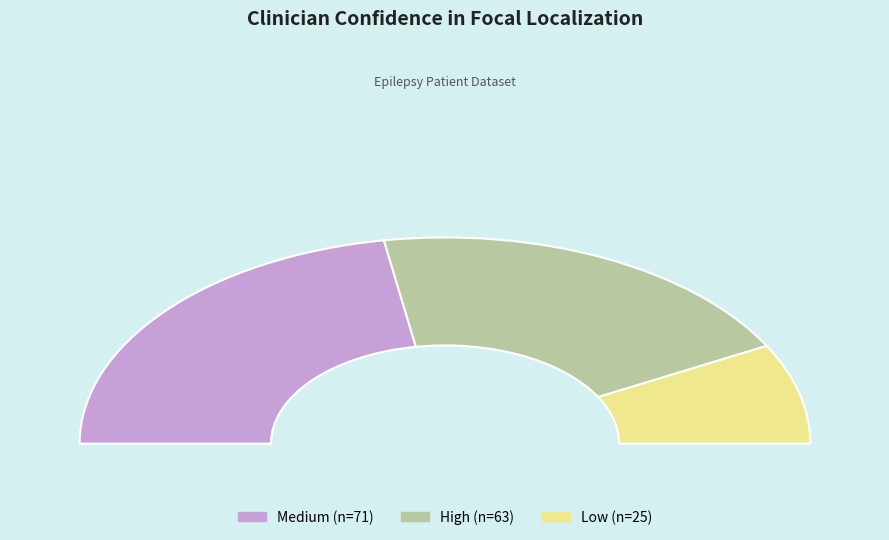

Which category accounts for the majority?

medium